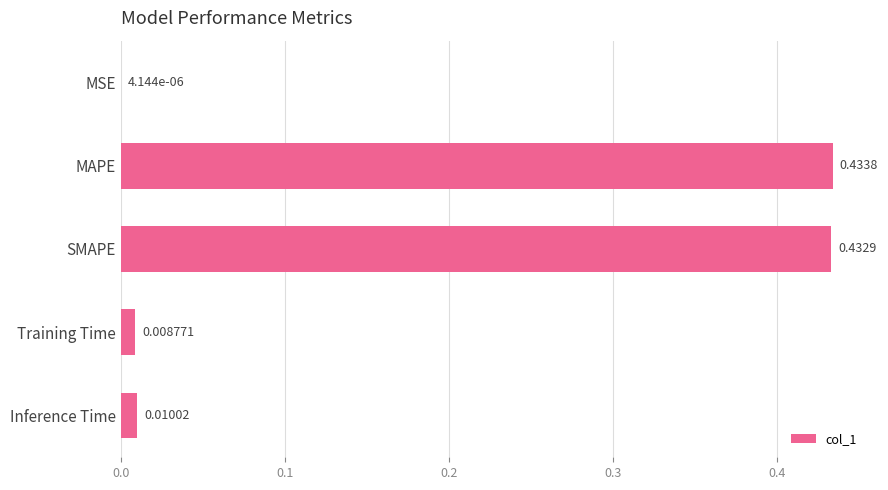

What is the sum of all values?

0.9